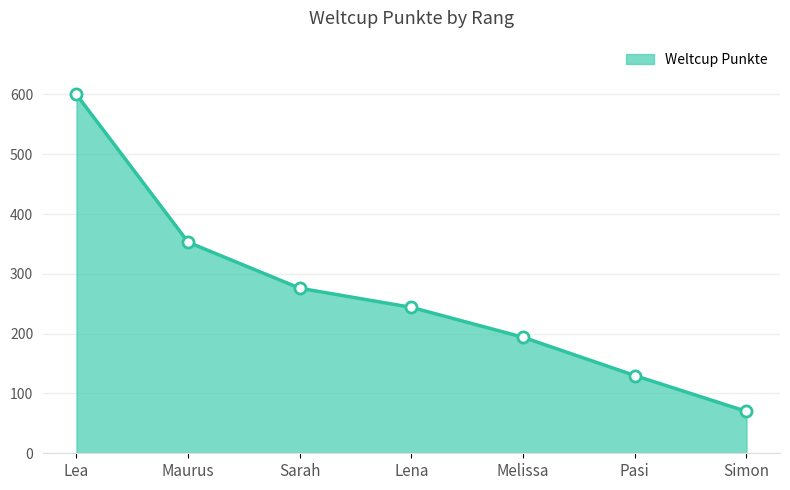

How many categories are shown in the chart?

7